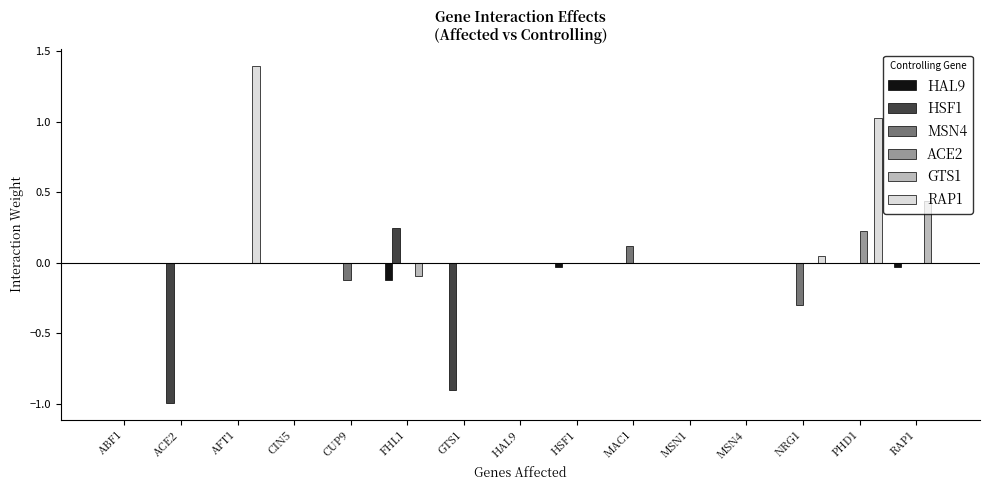

Which series has the largest range (max minus min)?

RAP1